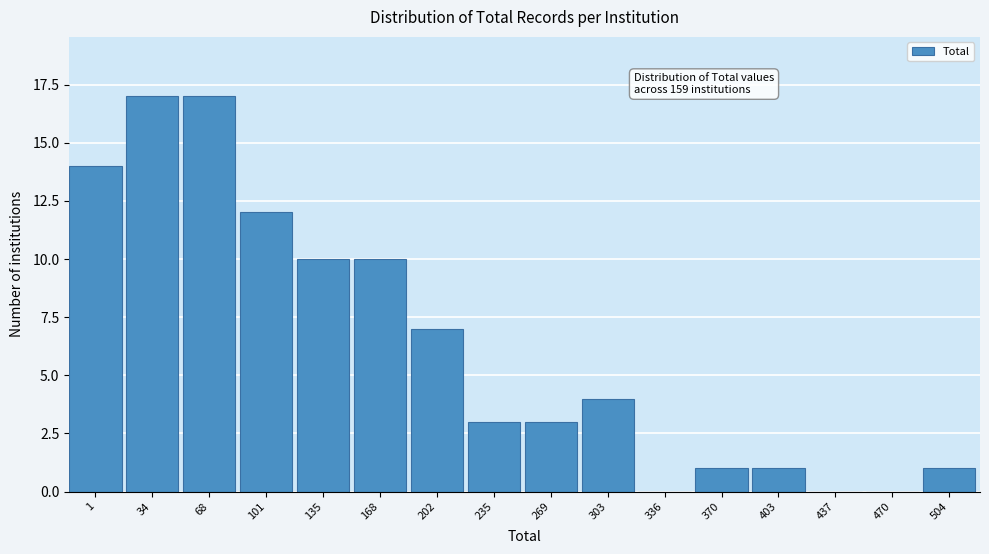

Reading left to right, what are all the values shown in this chart?

1=14	34=17	68=17	101=12	135=10	168=10	202=7	235=3	269=3	303=4	336=0	370=1	403=1	437=0	470=0	504=1